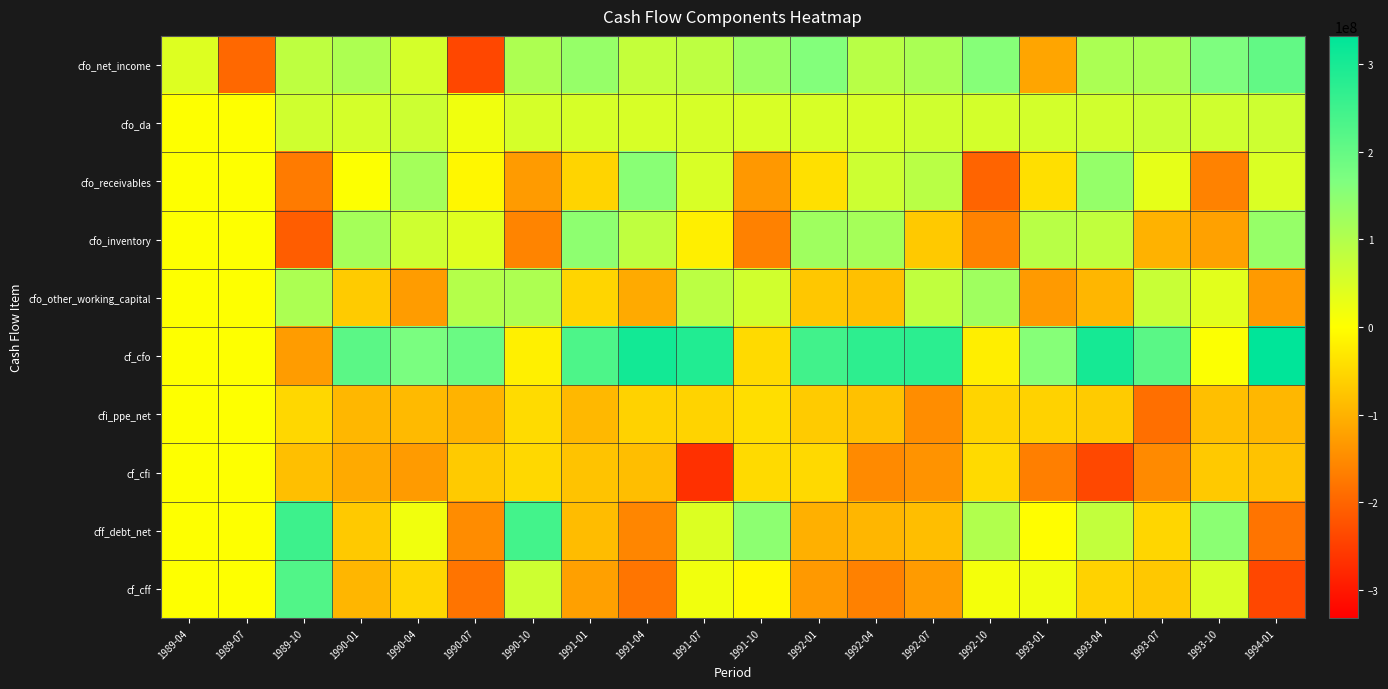

How many series are shown in this chart?

10